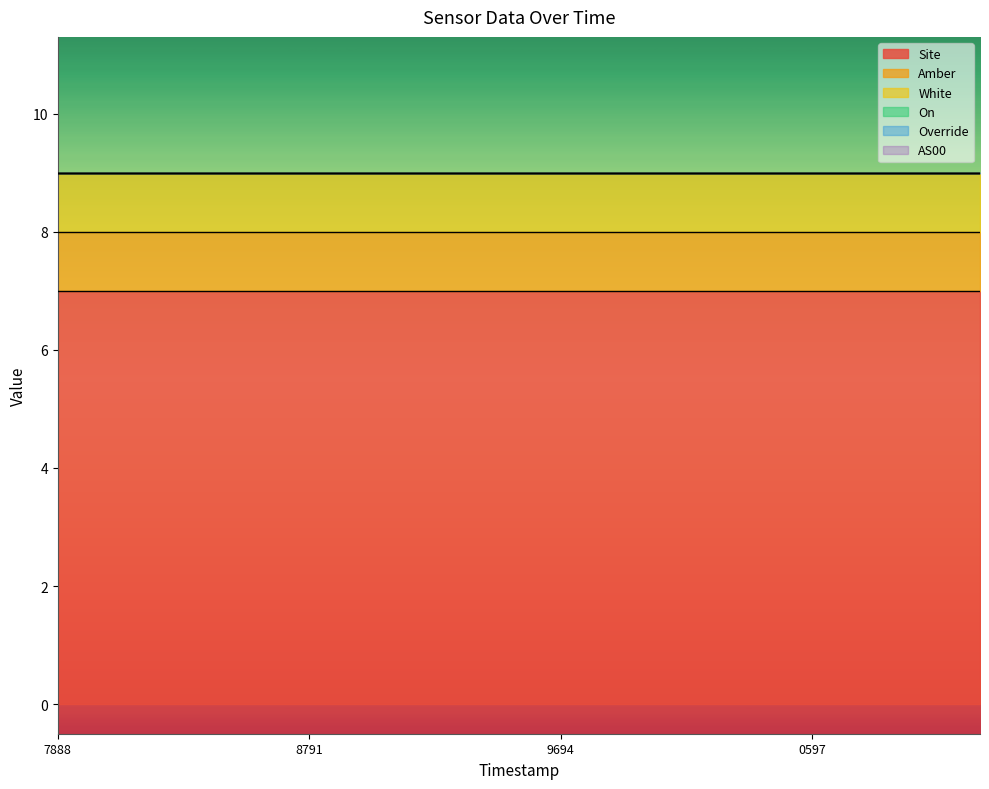

What is the average value of the White series?

1